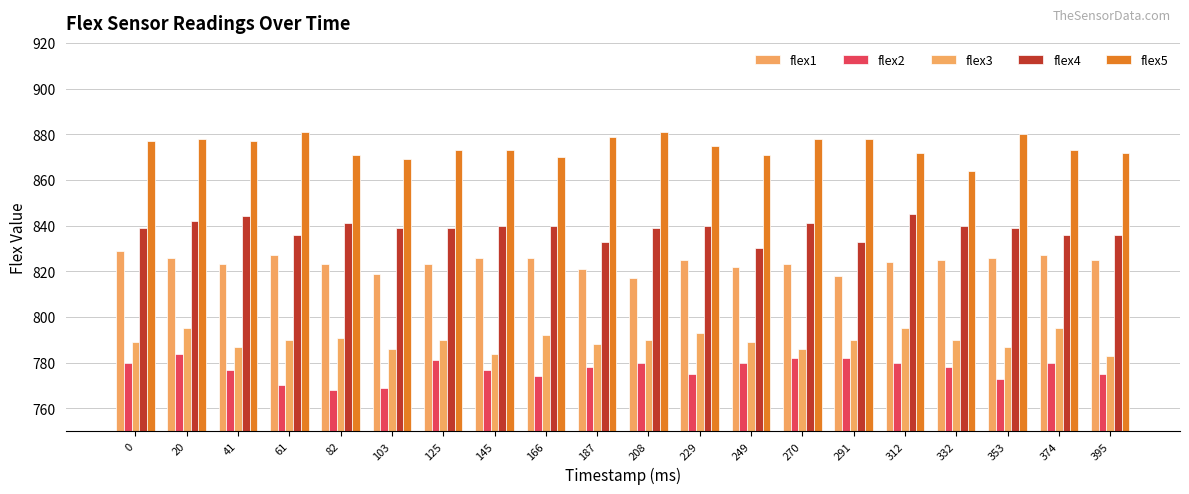

Is it true that flex3 equals 787 at 41?

True